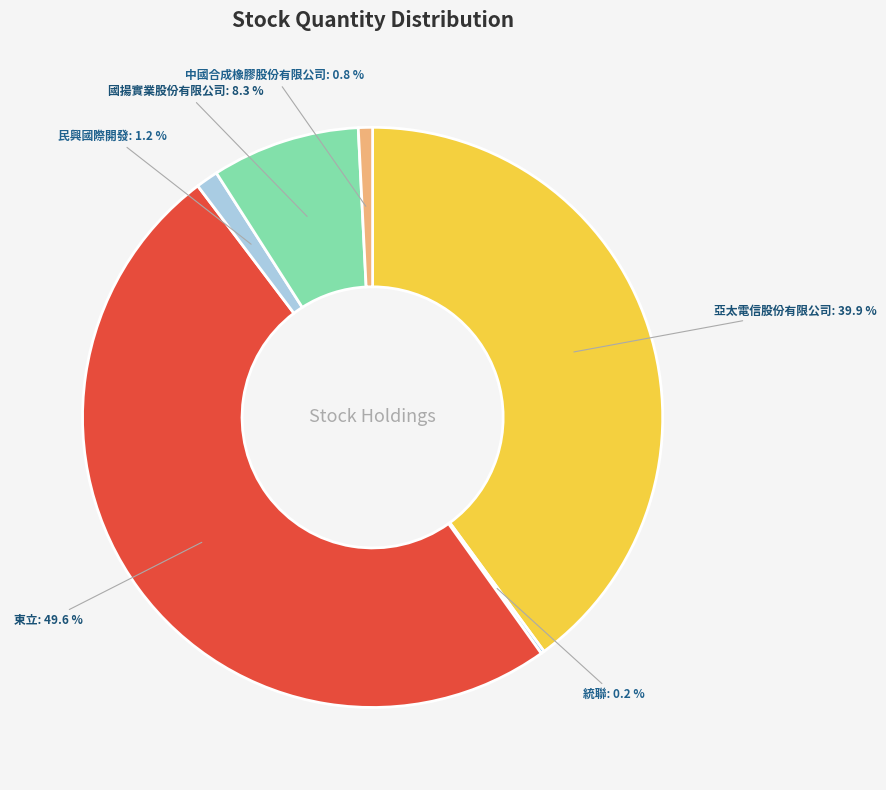

What is the total percentage of 國揚實業股份有限公司 and 中國合成橡膠股份有限公司?

9.1%